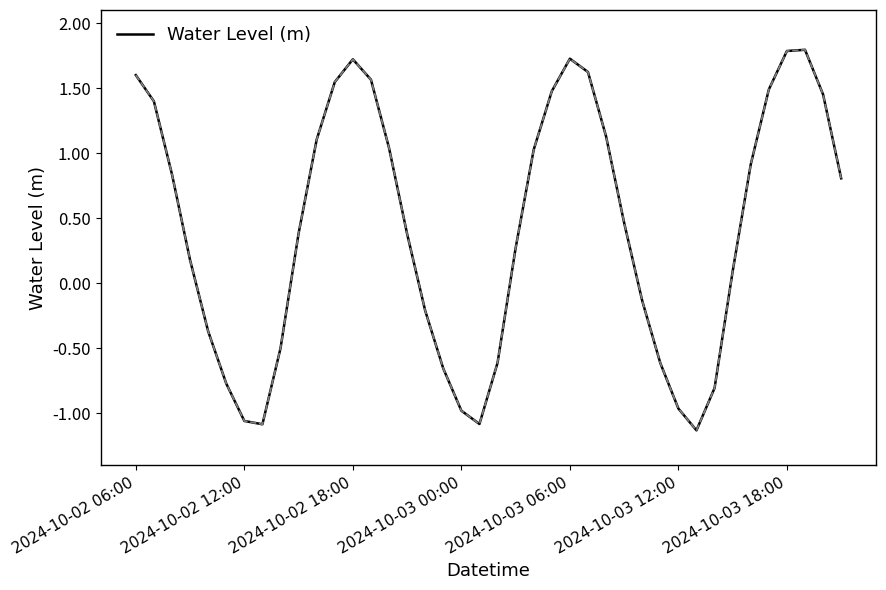

What is the maximum value shown in the chart?

1.8